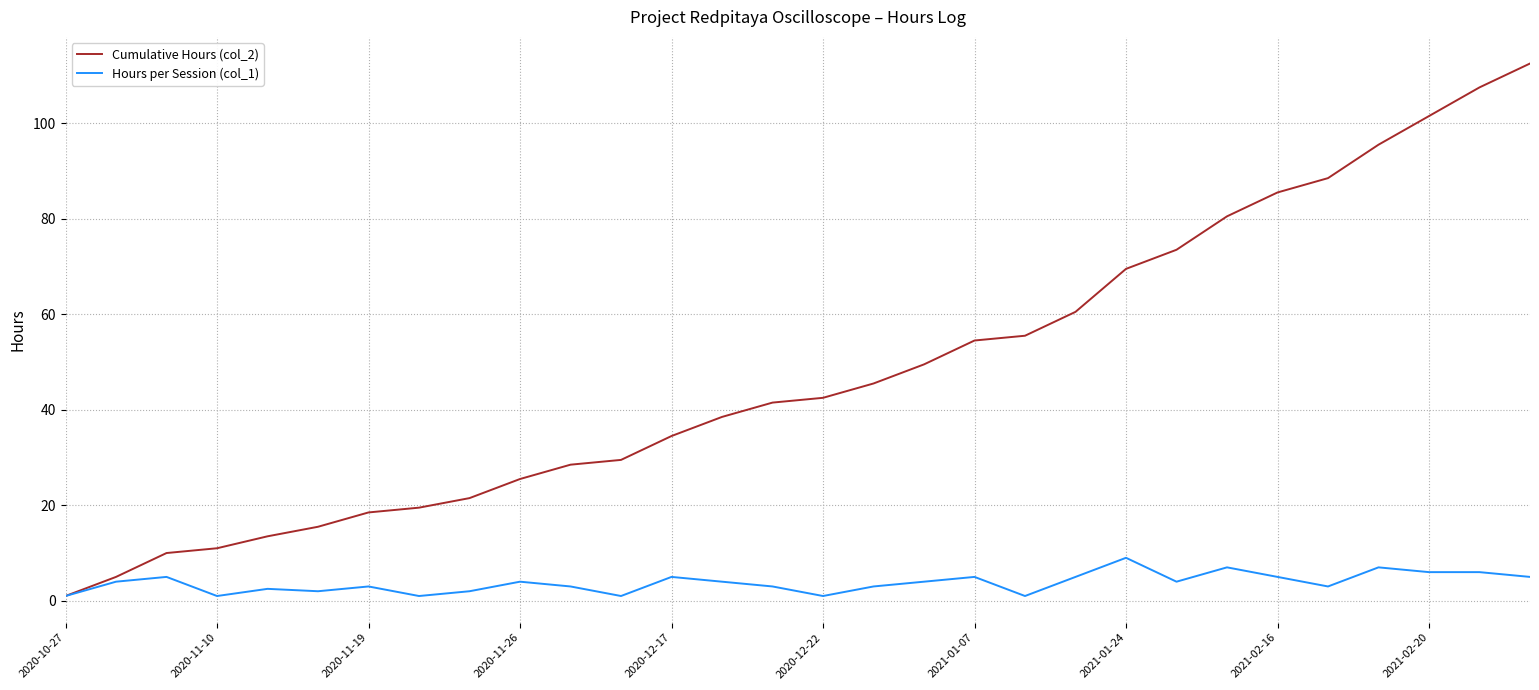

Does the chart display data point markers on the line(s)?

No